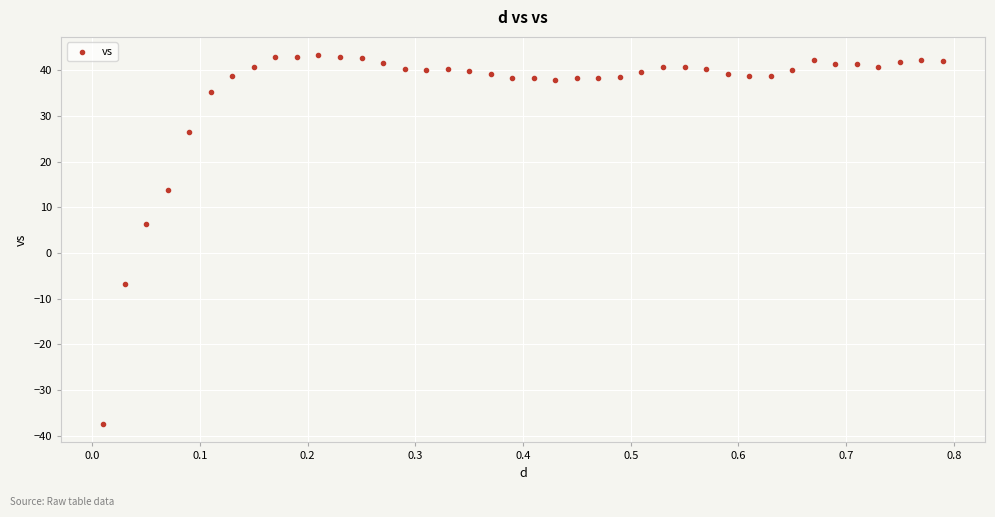

What Y value in the scatter plot is closest to 2?

6.4